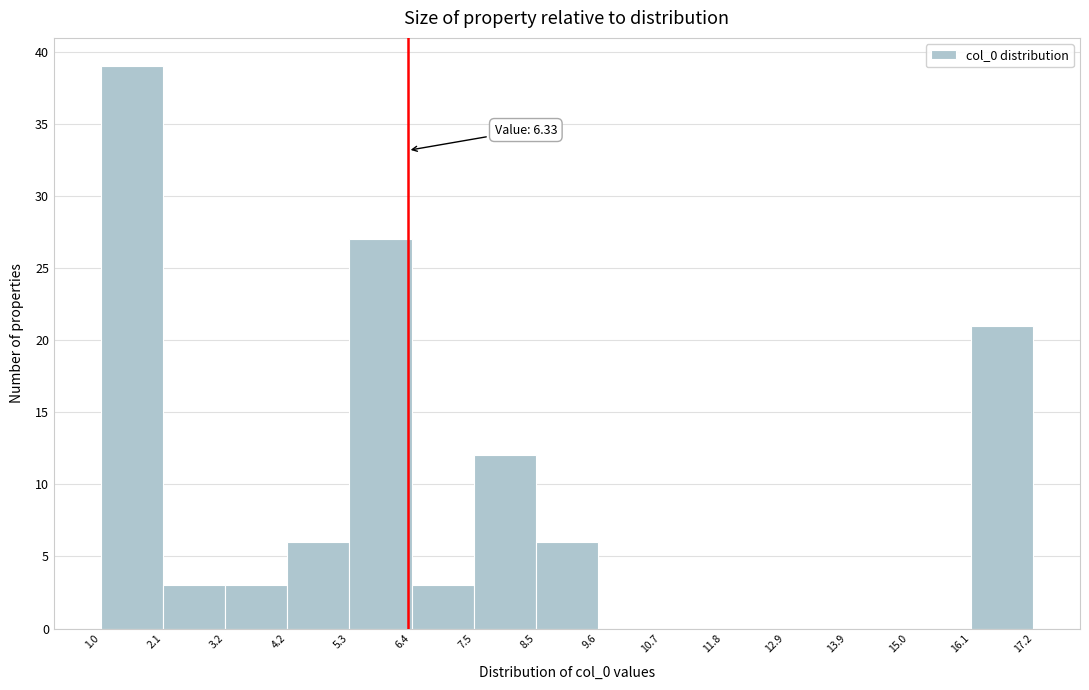

Over which range of the x-axis is the bar tallest?

1.0 to 2.1